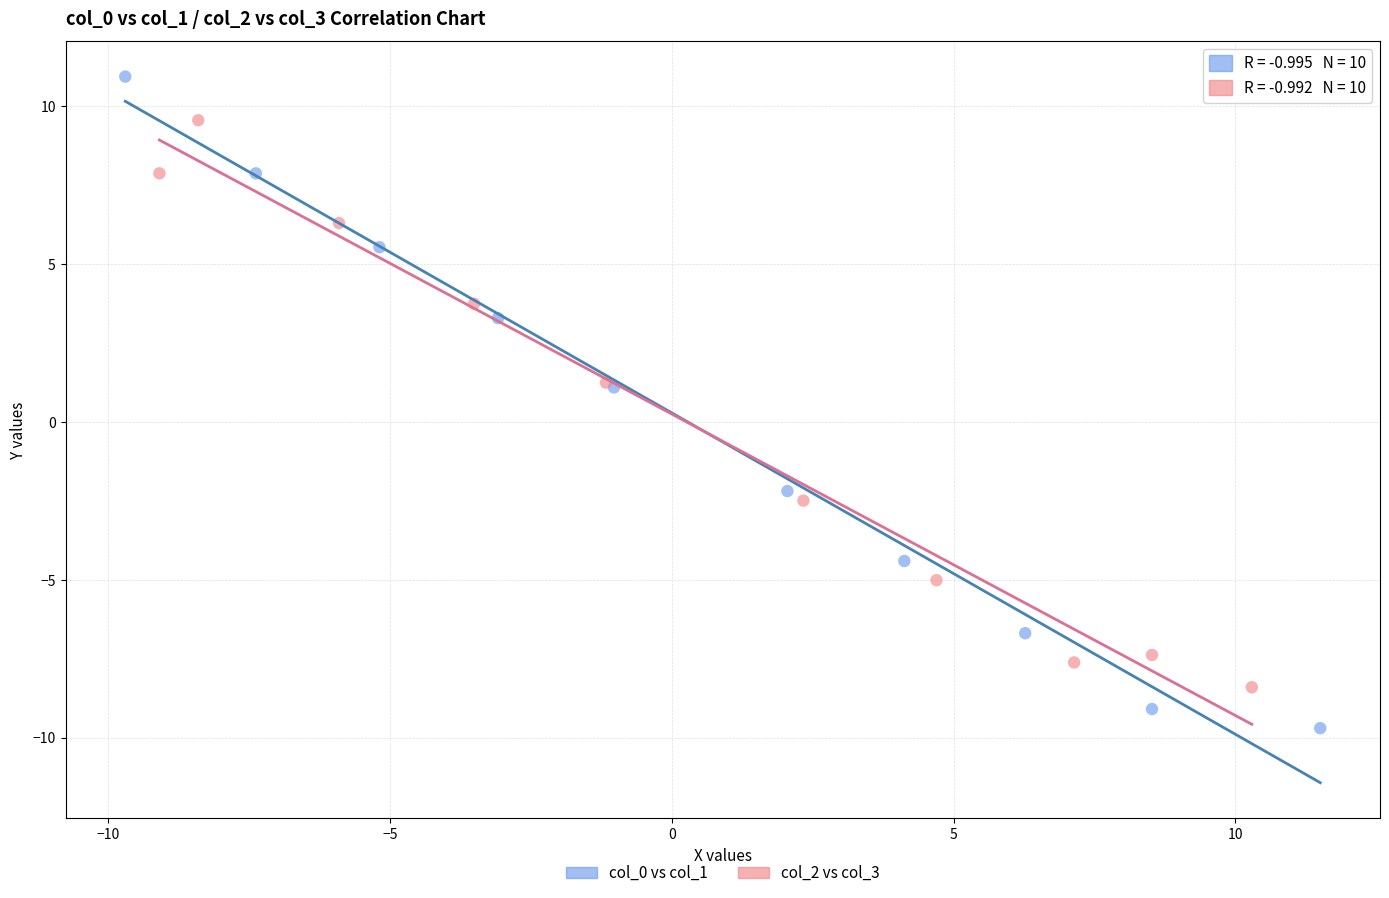

Which series contains the lowest Y value?

col_0 vs col_1